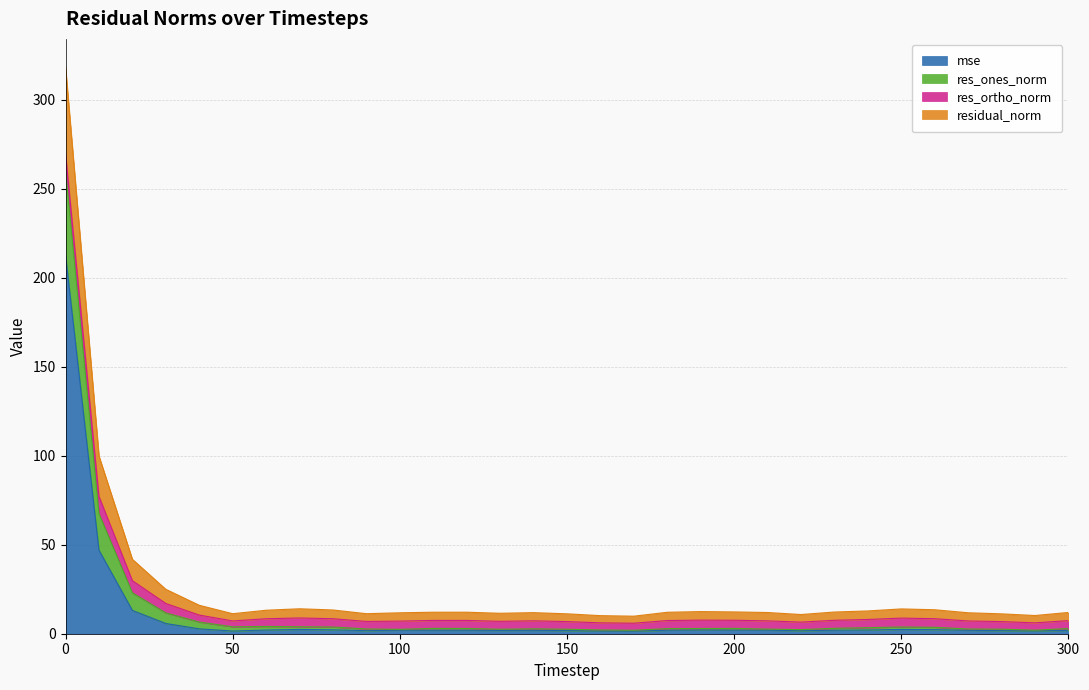

True or false: res_ones_norm and residual_norm cross at least once.

False